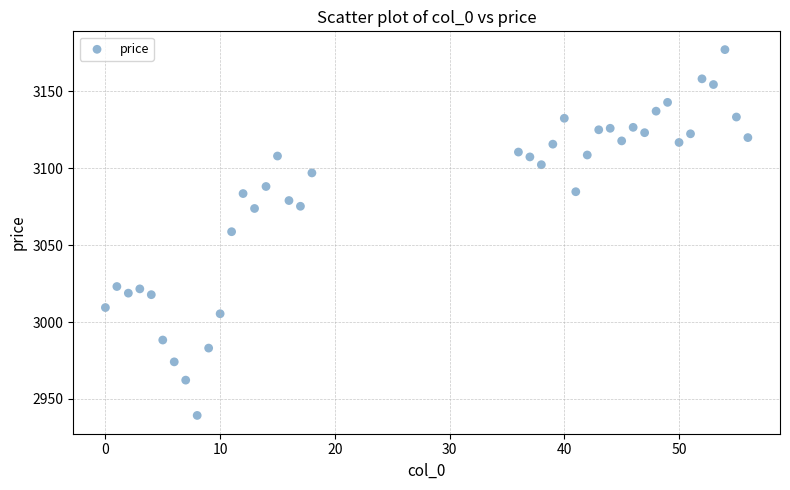

What is the range of Y values (max minus min)?

237.8